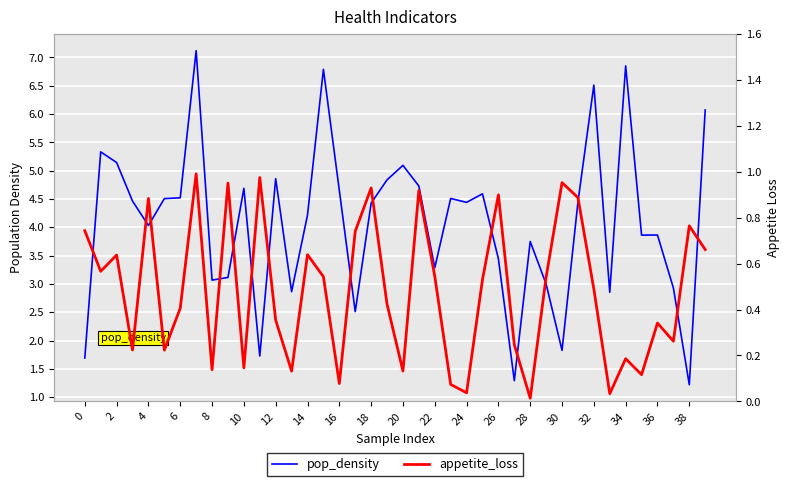

Read the appetite_loss value at 38.

0.8